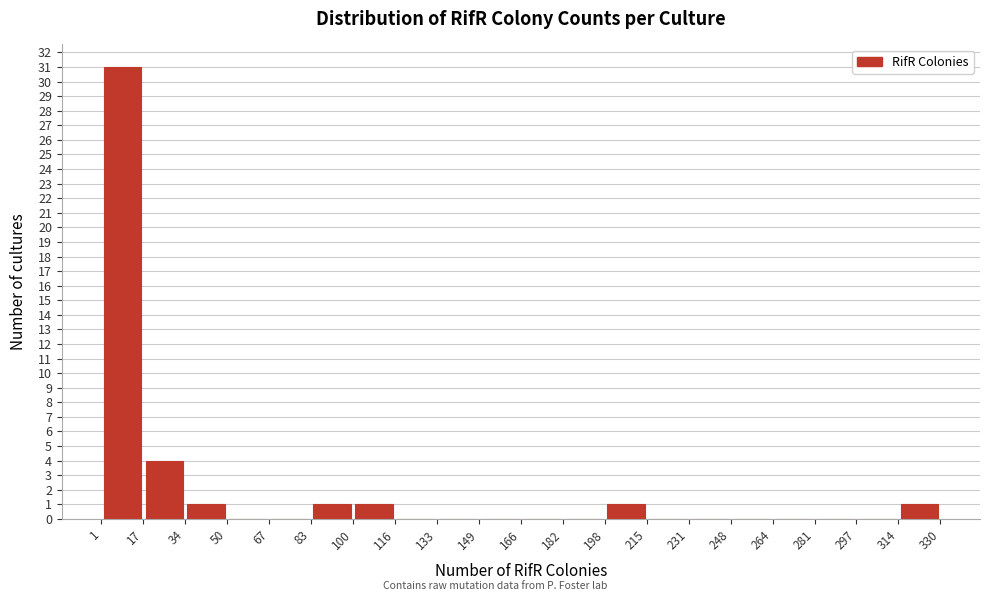

What is the height of the bar covering 17 to 34 on the x-axis? The values are not printed on the chart, so give them approximately, as read against the axis.

4